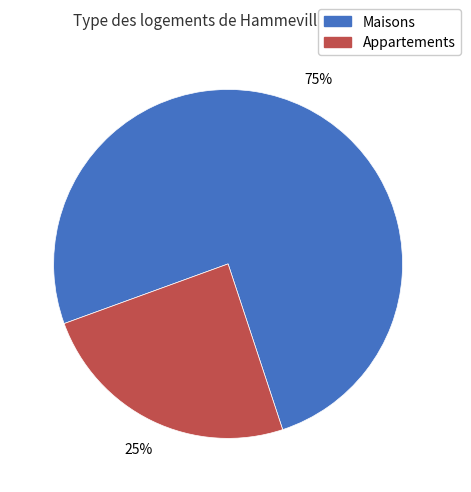

Which slice is the largest?

Maisons